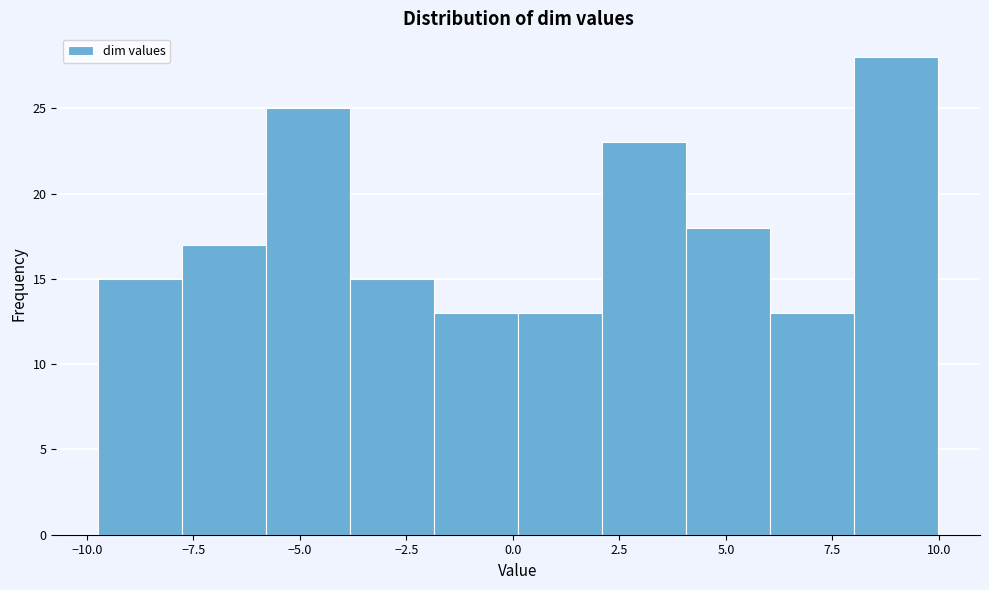

Read against the x-axis, roughly where is the centre of the tallest bar?

9.0